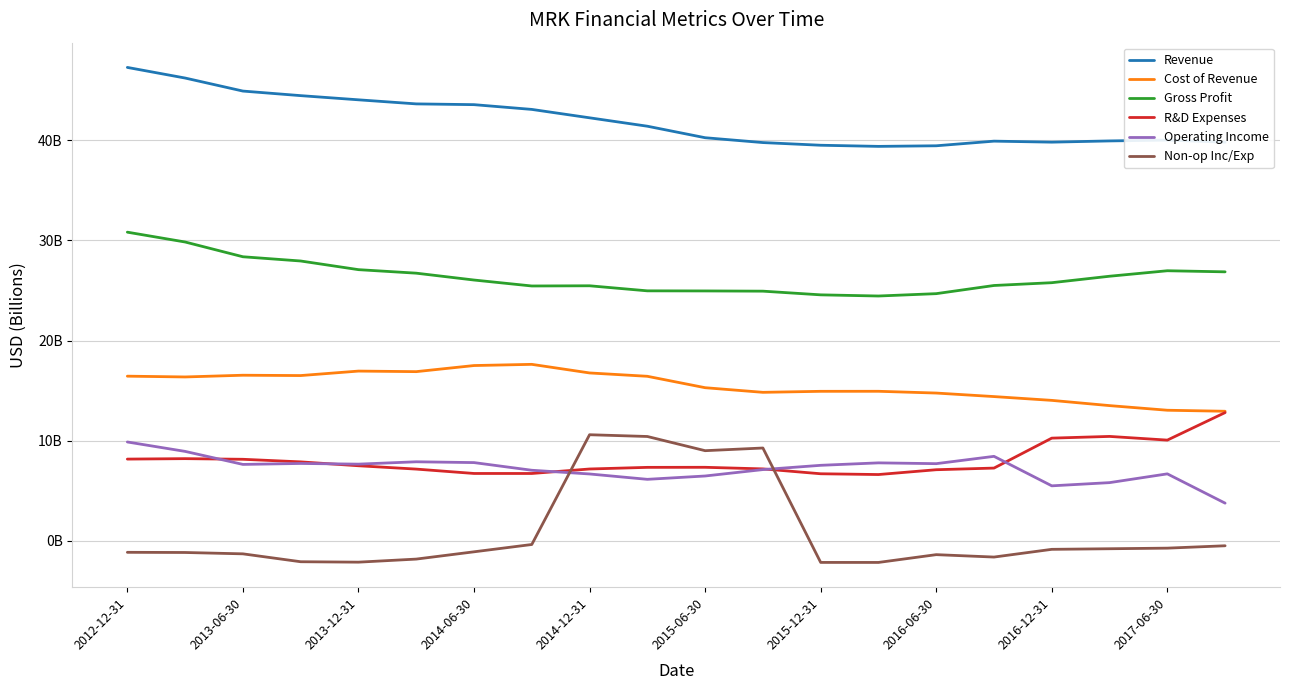

At which category is the sum across all series the highest?

2012-12-31